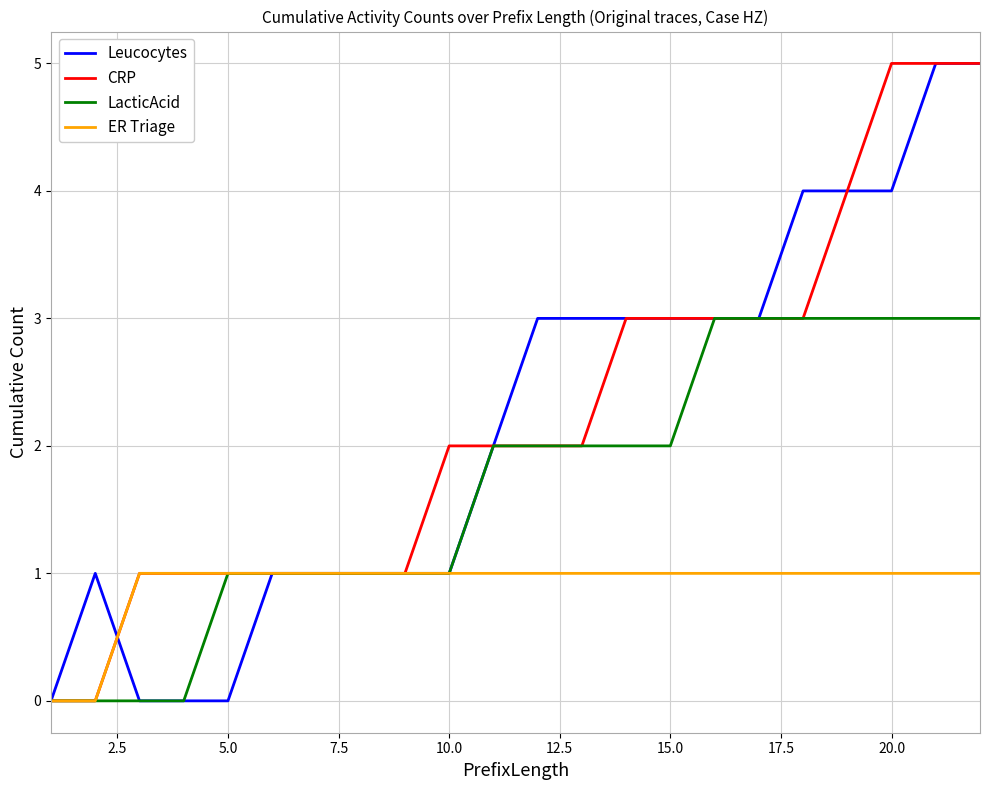

What is the maximum value for Leucocytes?

5